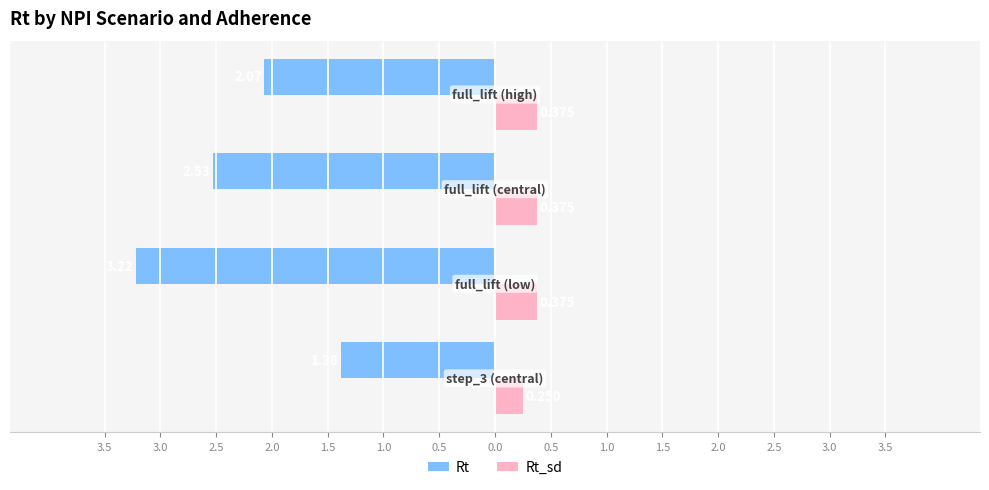

What are all the series names shown in the legend?

Rt, Rt_sd